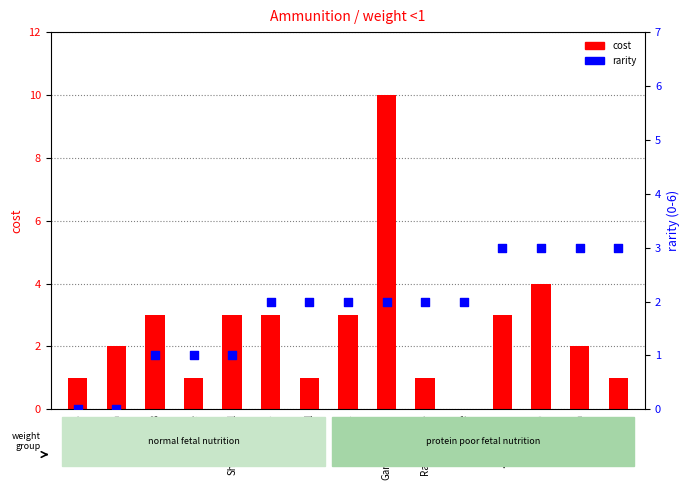

What are all the series names shown in the legend?

cost, rarity